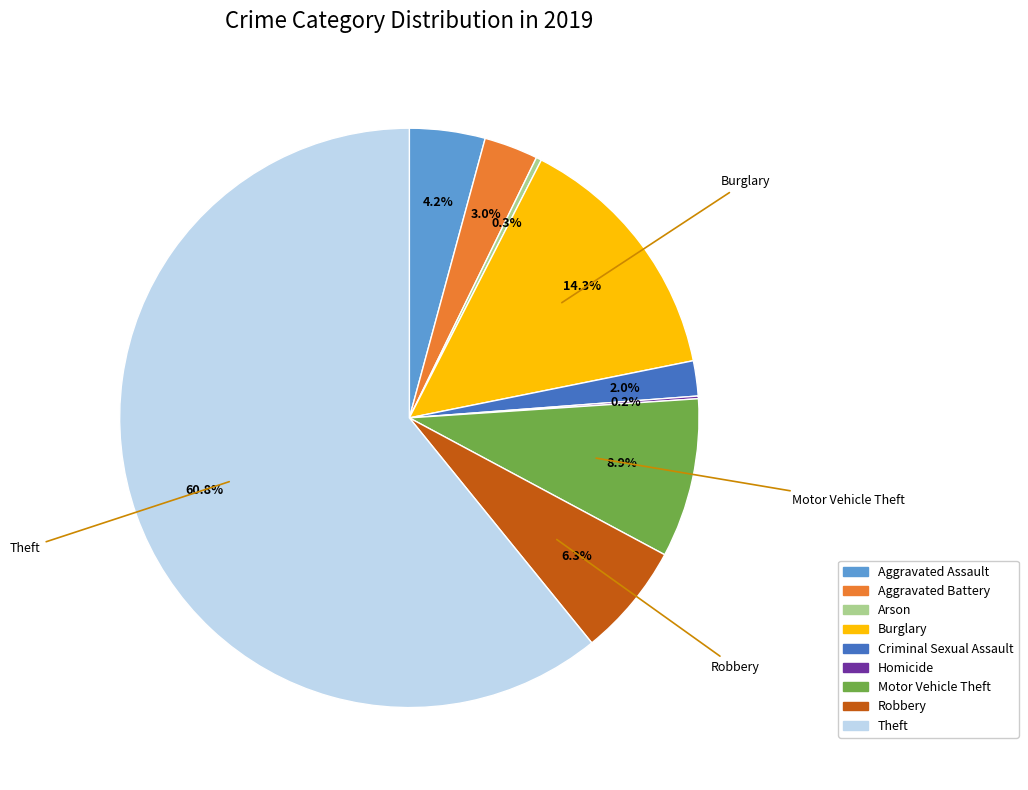

Which has a higher value, Motor Vehicle Theft or Aggravated Battery?

Motor Vehicle Theft